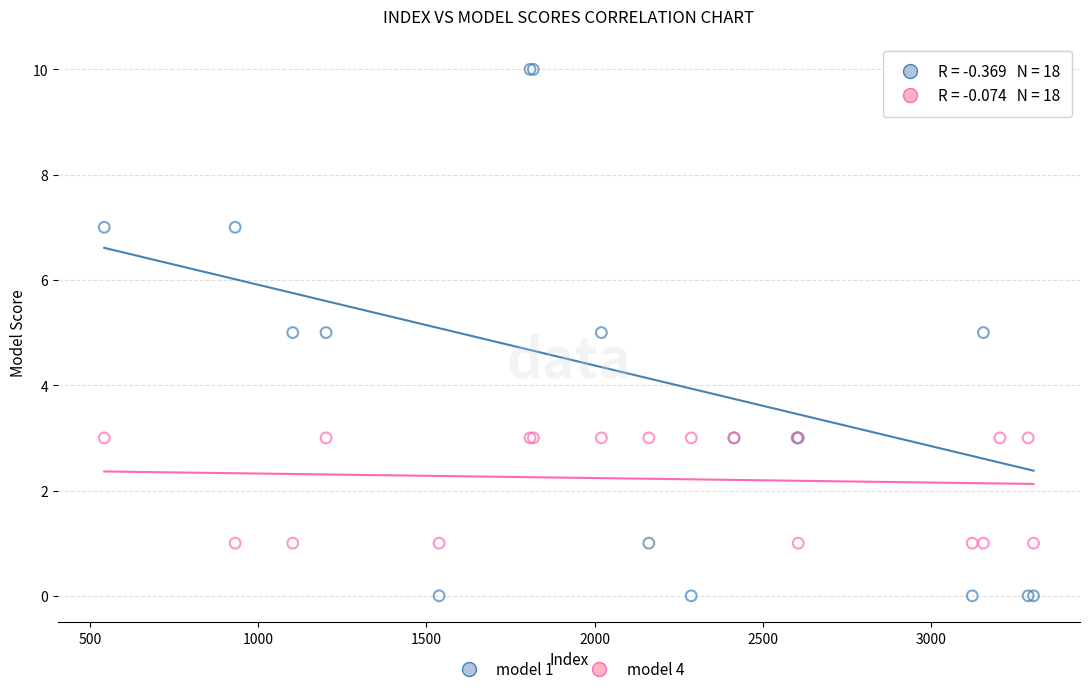

Which series has the widest spread of Y values?

model 1